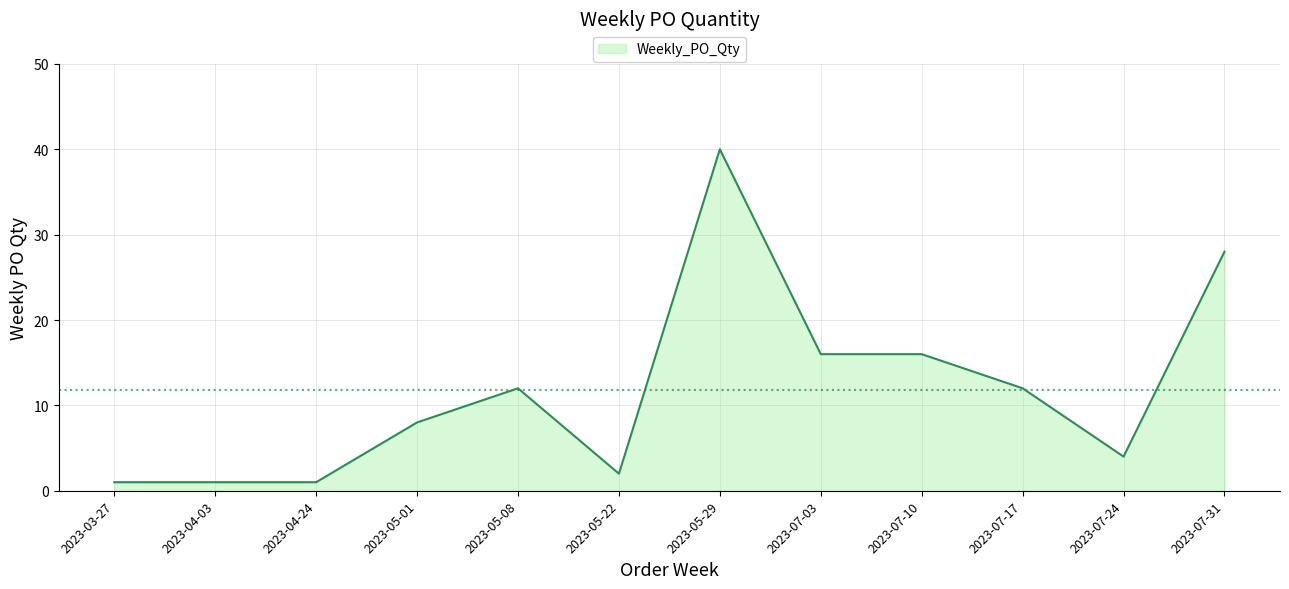

Reading right to left, list all the values displayed in this chart.

2023-07-31=28	2023-07-24=4	2023-07-17=12	2023-07-10=16	2023-07-03=16	2023-05-29=40	2023-05-22=2	2023-05-08=12	2023-05-01=8	2023-04-24=1	2023-04-03=1	2023-03-27=1